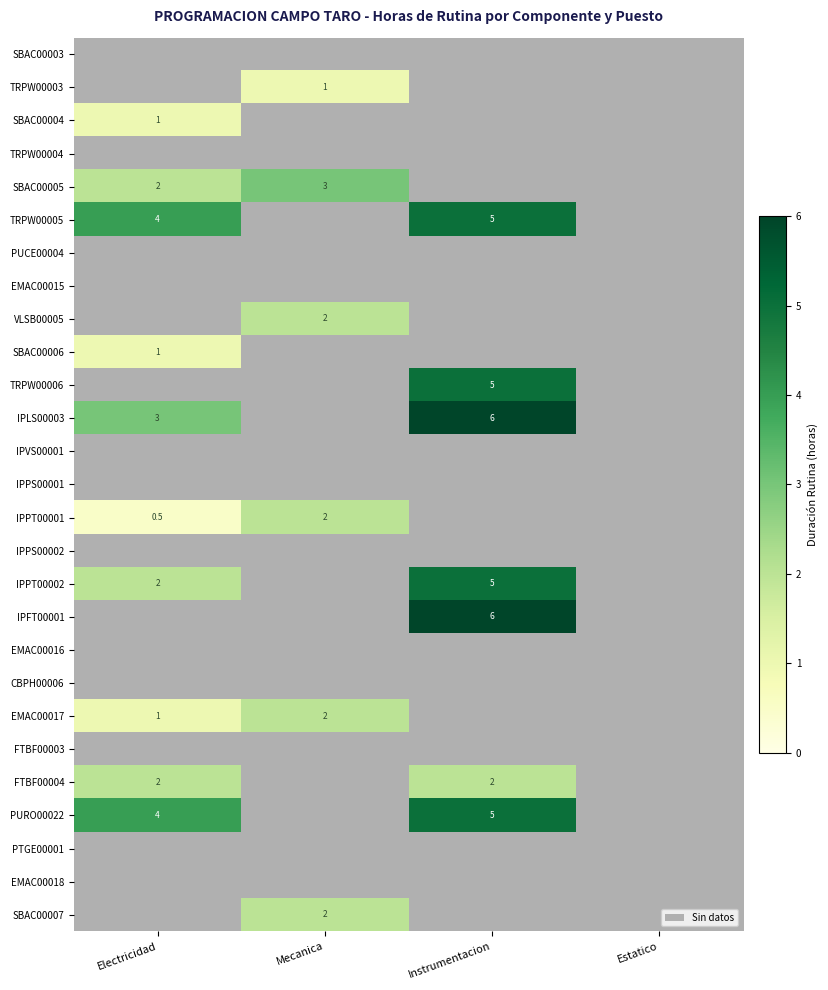

Is it true that VLSB00005 equals 3.1 at Mecanica?

False